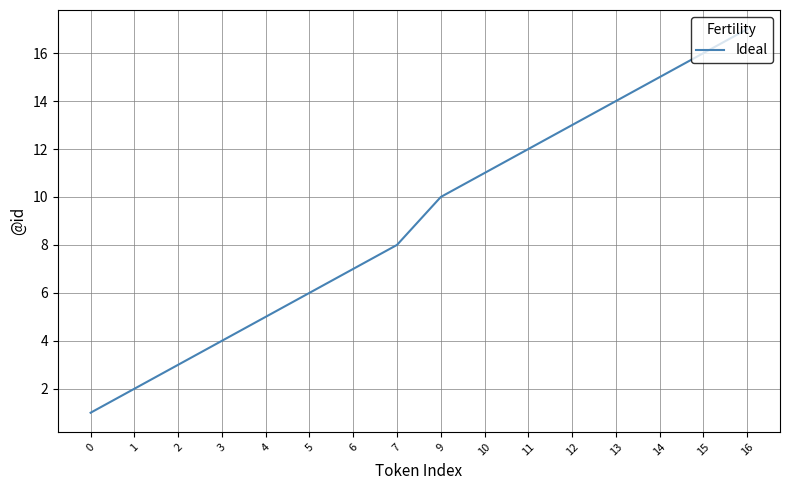

Which category has the highest value across all series?

16